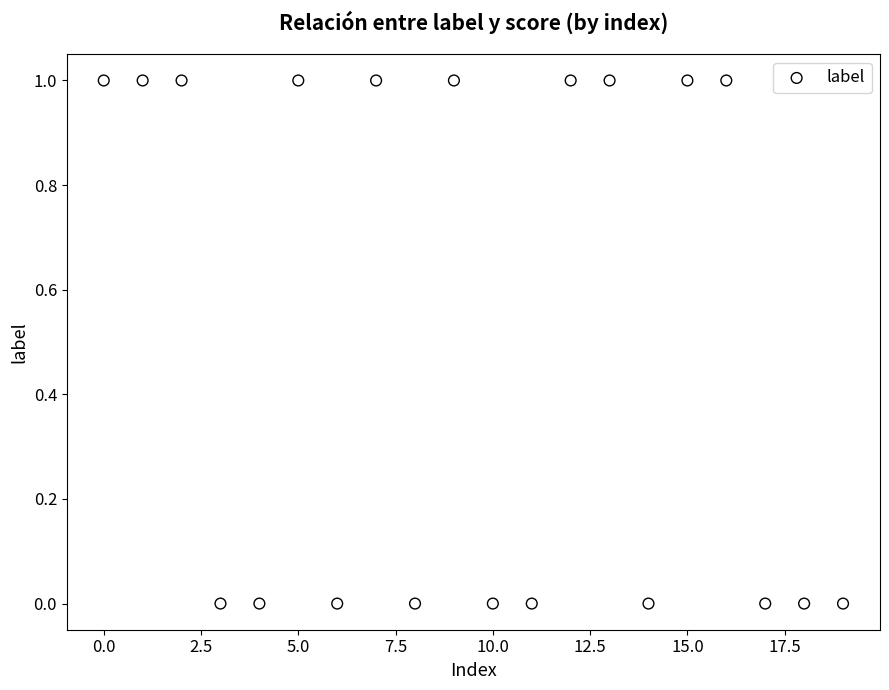

How many data points are displayed?

20